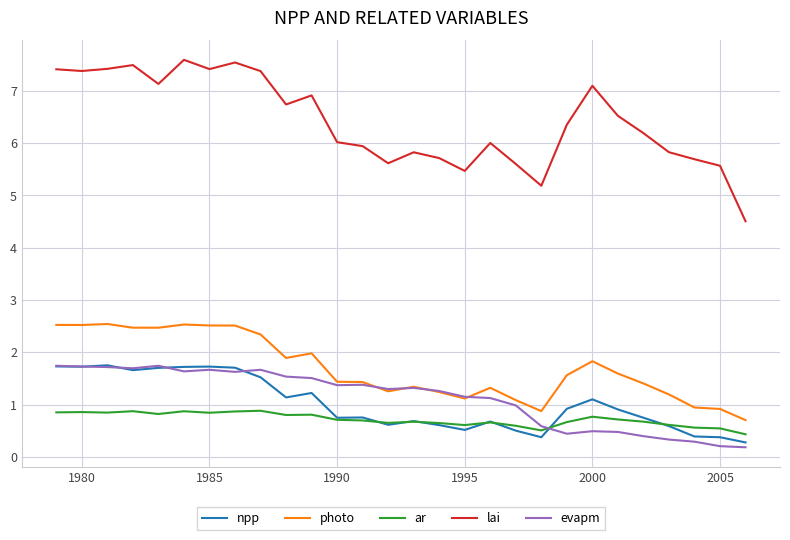

In lai, how many points are lower than both neighbors (excluding endpoints)?

7